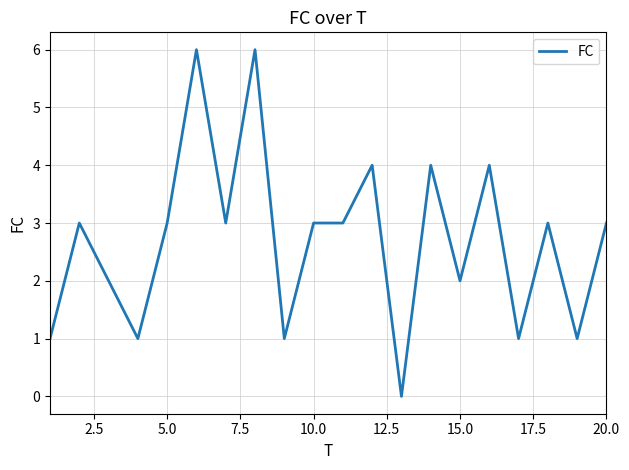

What is the greatest value displayed?

6